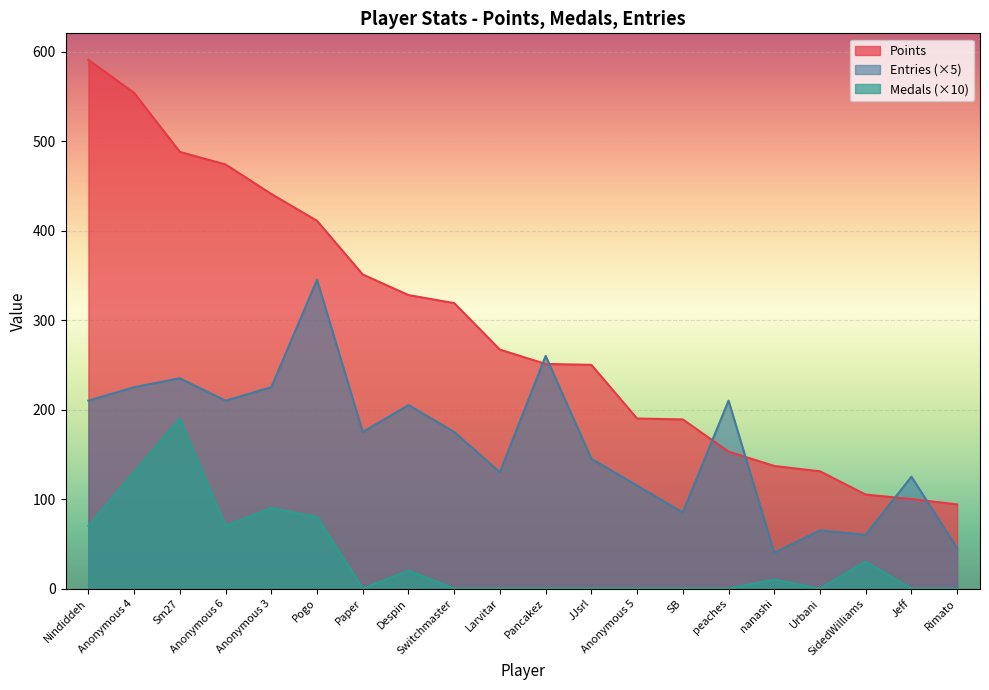

Is it true that Entries equals 130 at Larvitar?

True